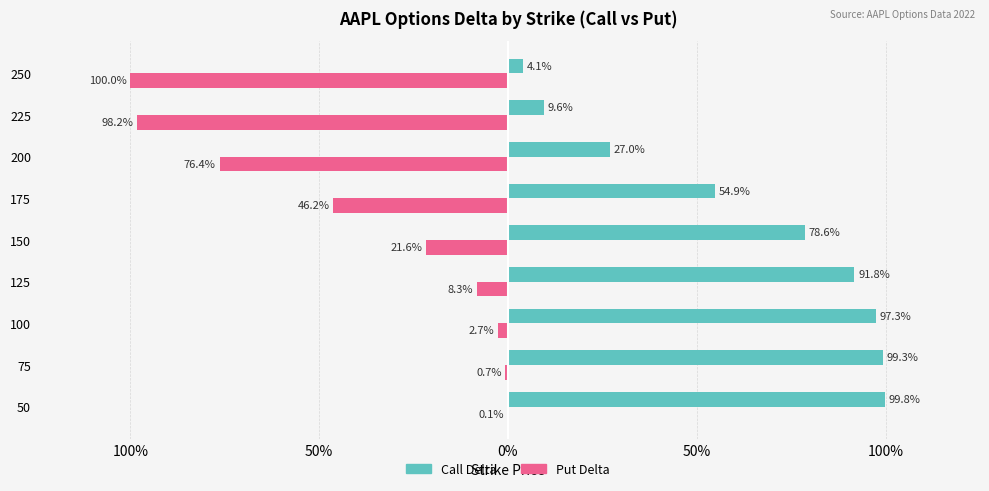

What are all the series names shown in the legend?

Call Delta, Put Delta